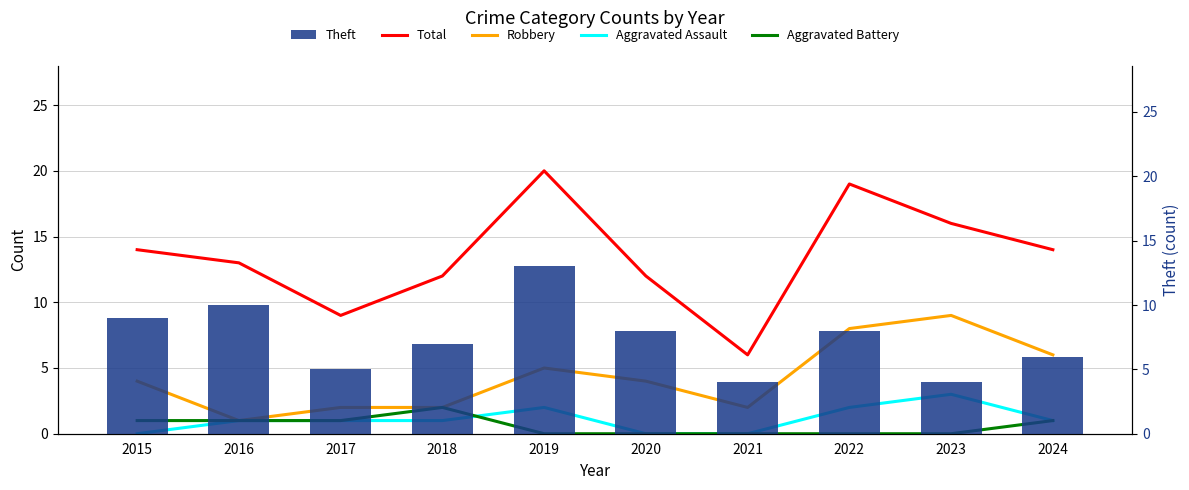

What are all the series names shown in the legend?

Total, Robbery, Aggravated Assault, Aggravated Battery, Theft